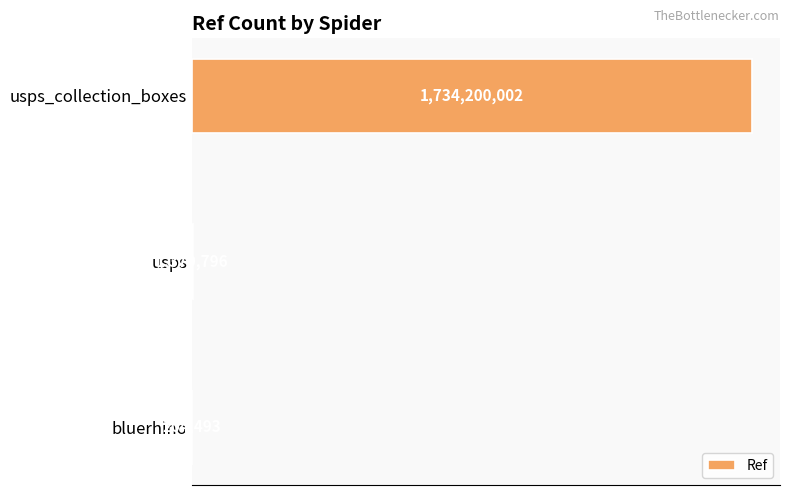

Are the bars horizontal?

Yes